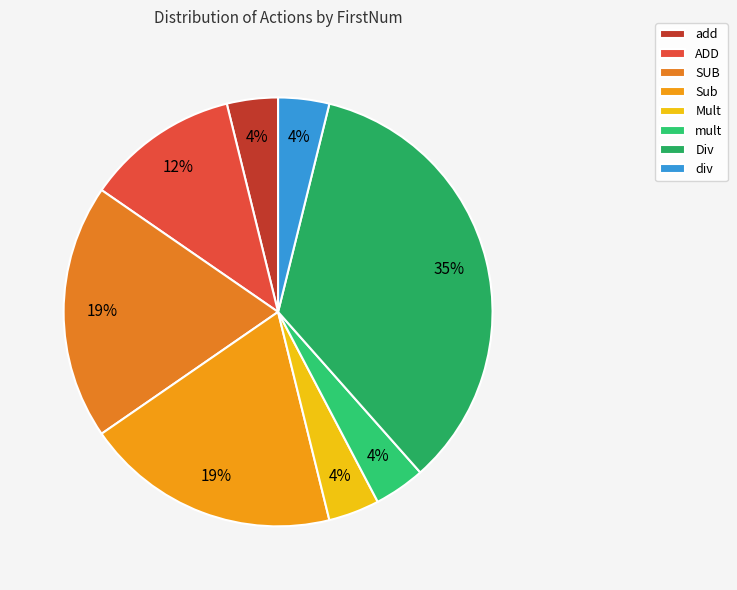

To the nearest percent, what portion does mult represent?

4%